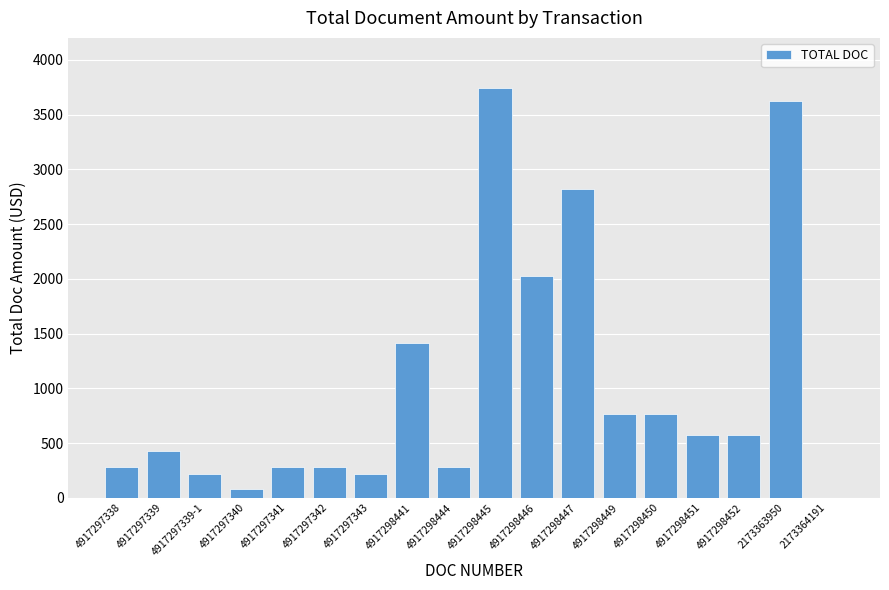

True or false: the data shows 2820.0 at 4917298447.

True